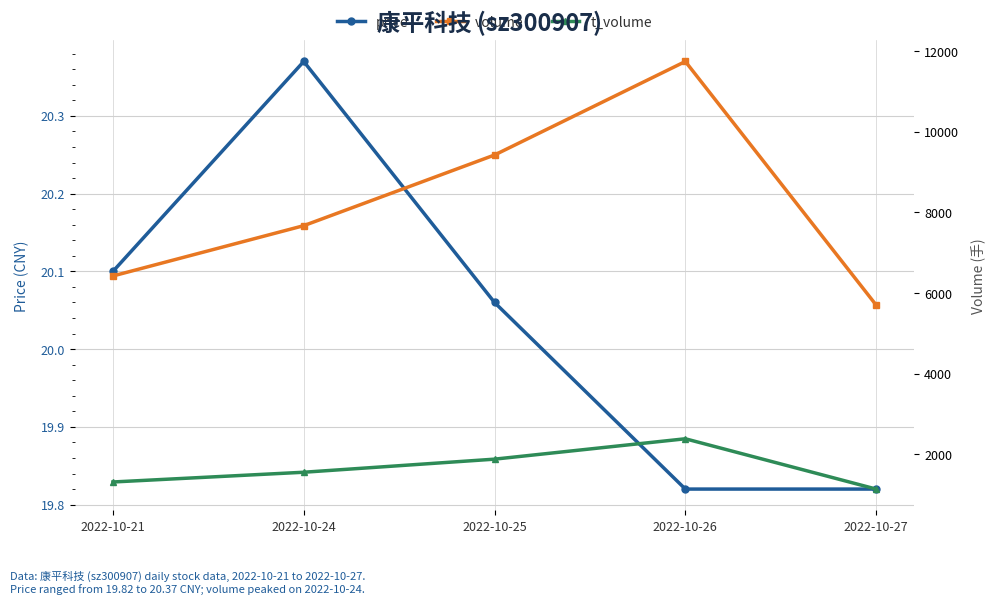

What is the difference between the t_volume values at 2022-10-27 and 2022-10-25?

743.0